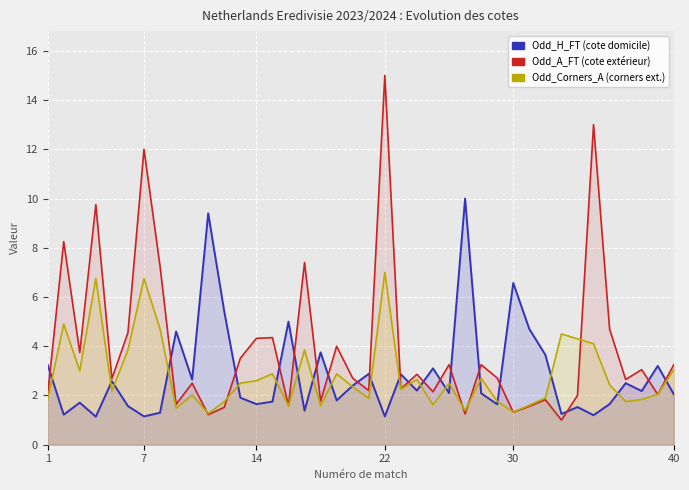

Rank the series by their maximum value, from highest to lowest.

Odd_A_FT, Odd_H_FT, Odd_Corners_A